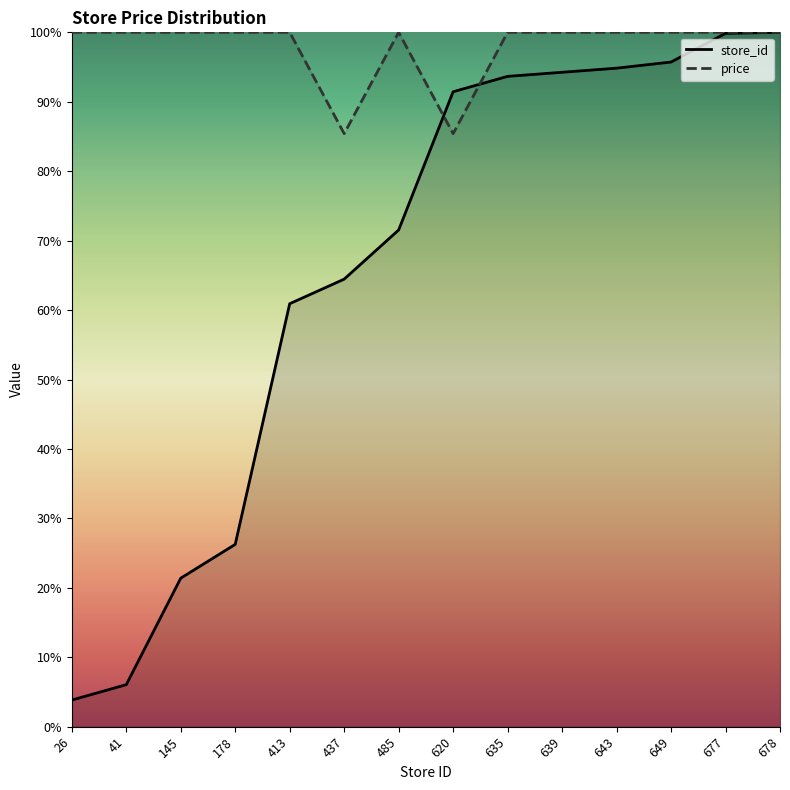

What are all the series names shown in the legend?

store_id, price